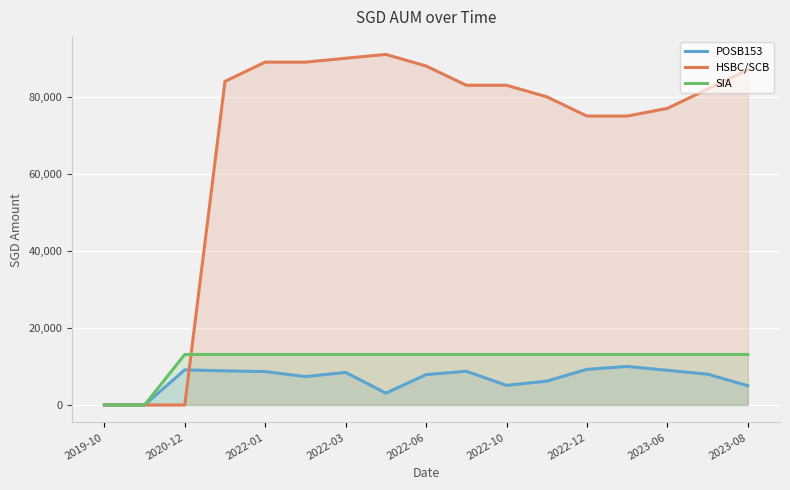

How many lines are shown in the chart?

3